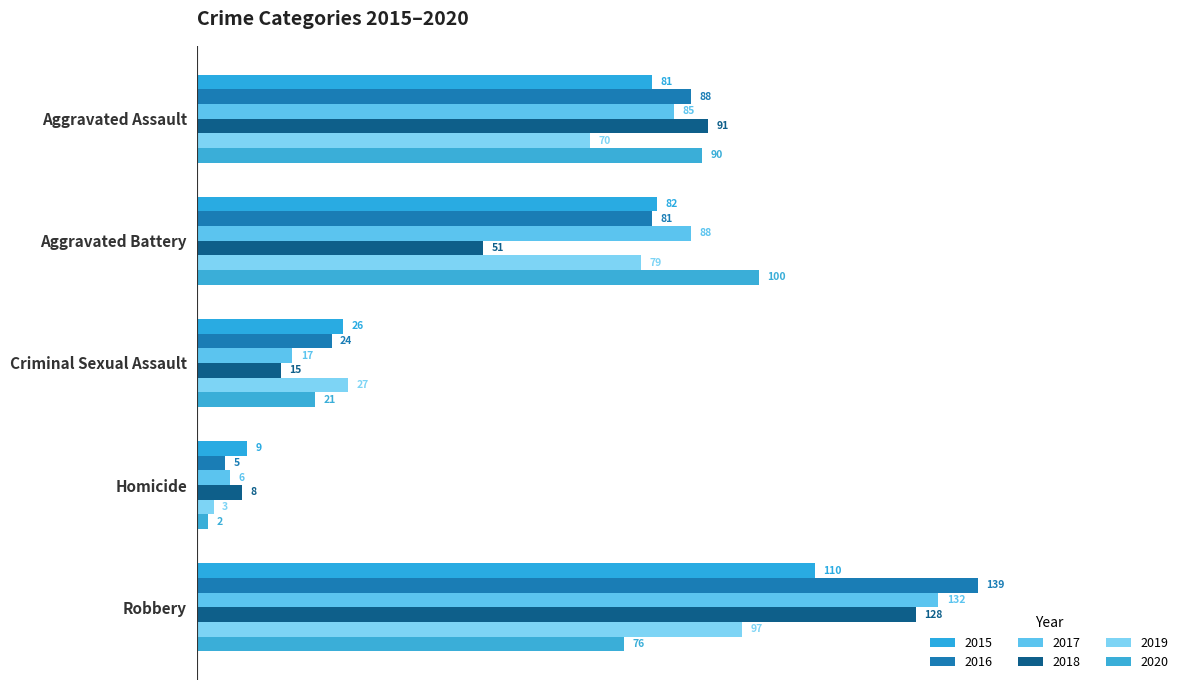

What are all the series names shown in the legend?

2015, 2016, 2017, 2018, 2019, 2020